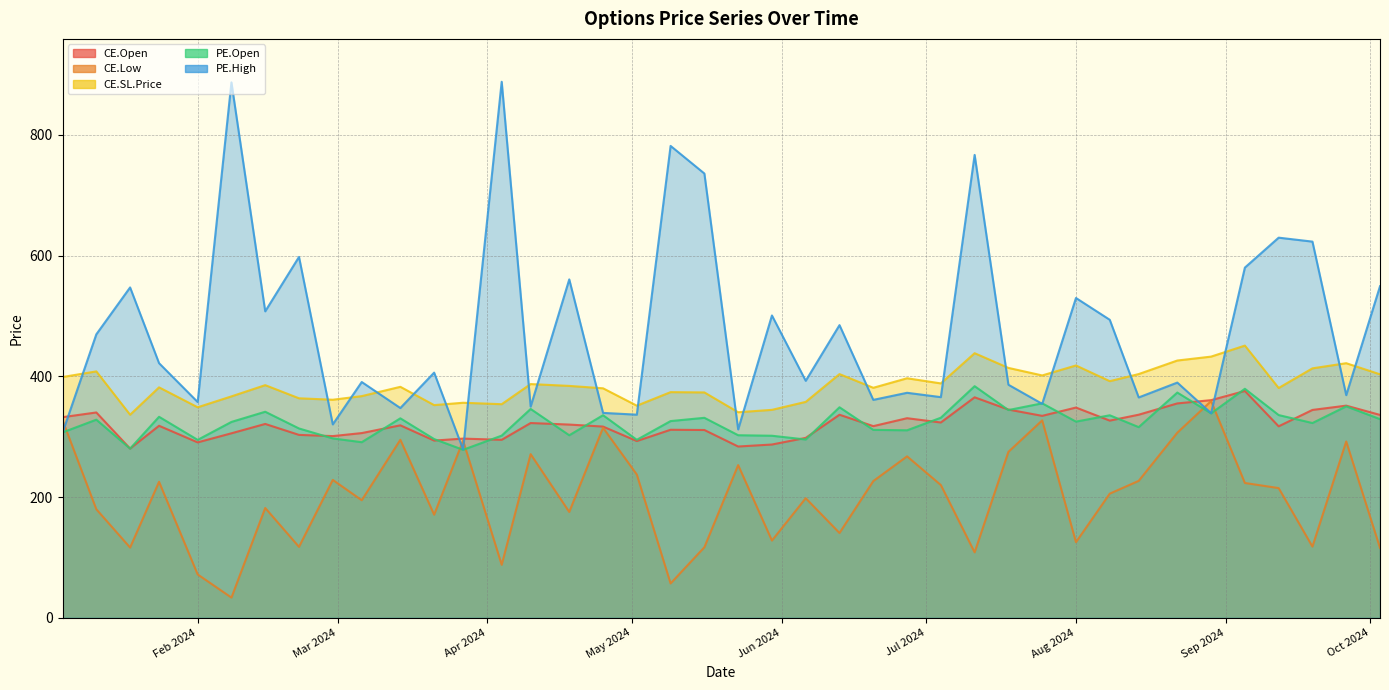

How many interior local valleys does the CE.SL.Price series have?

12